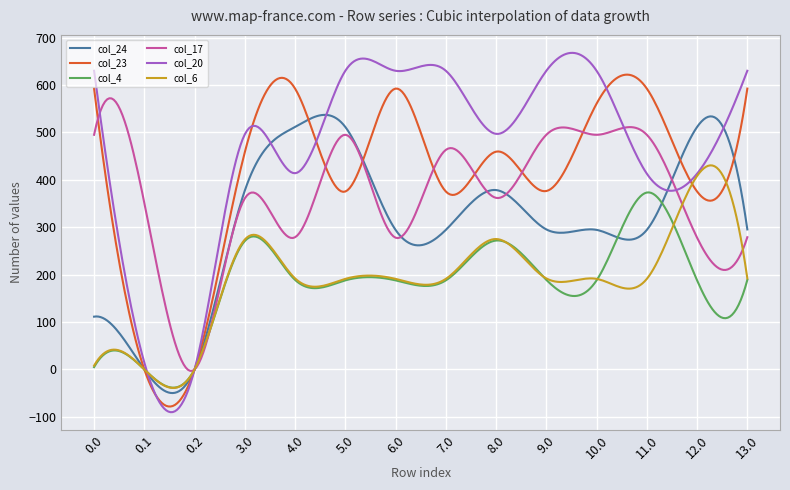

True or false: col_23 and col_17 cross at least once.

True